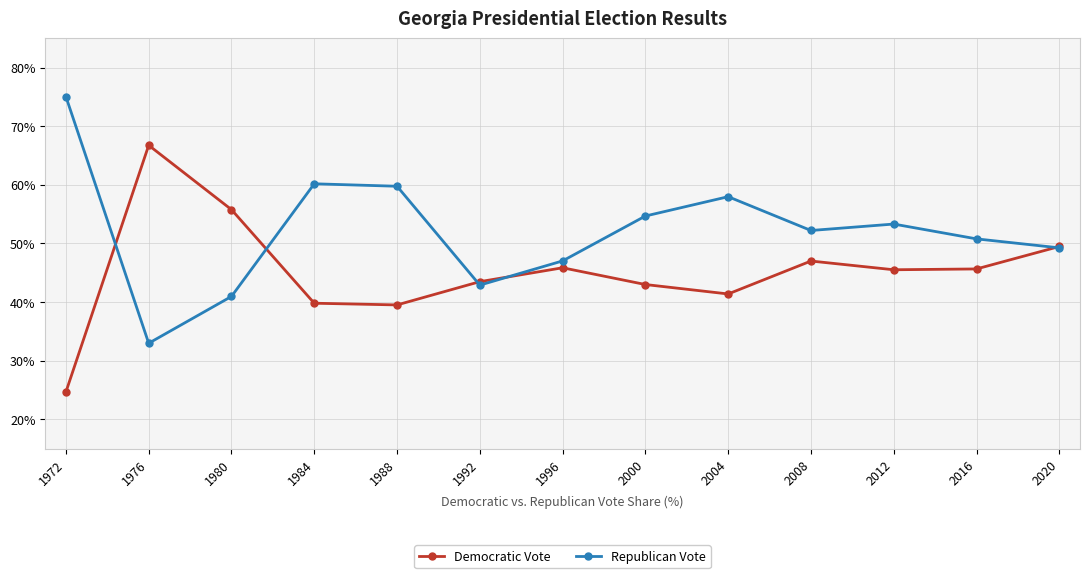

What is the difference between the maximum and minimum values in the Democratic Vote series?

42.1